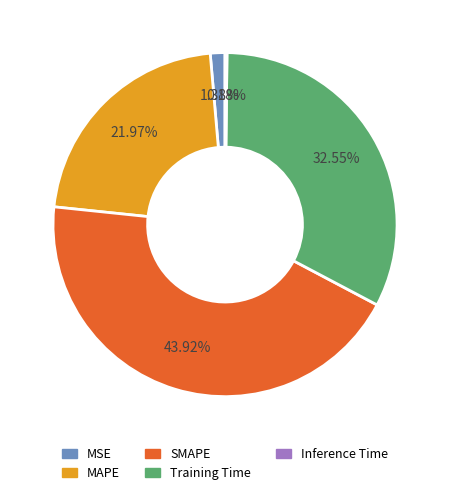

Is there a majority slice in this chart?

No